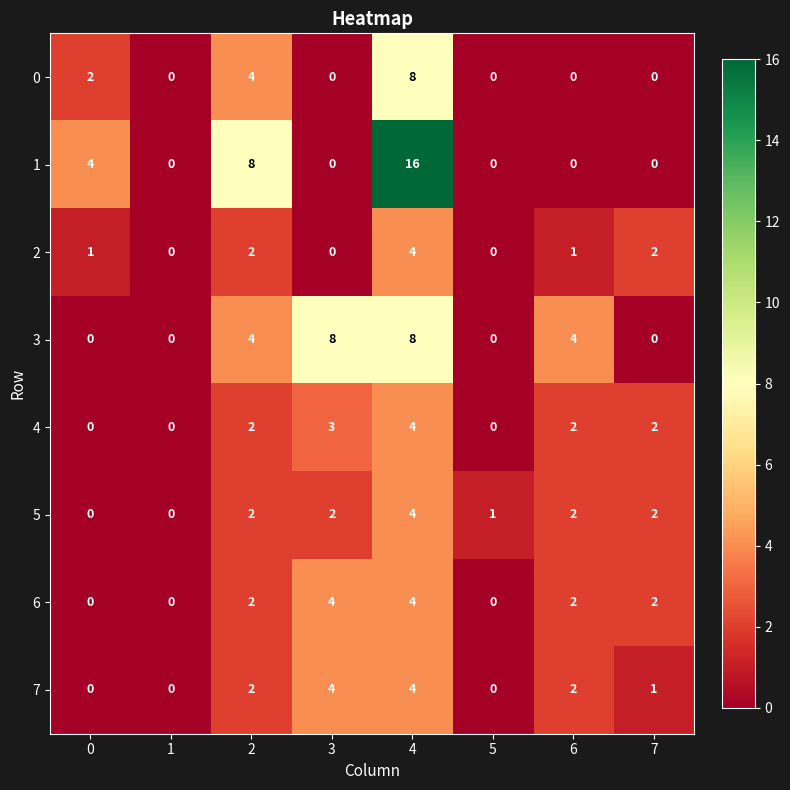

At which category is the sum across all series the highest?

4